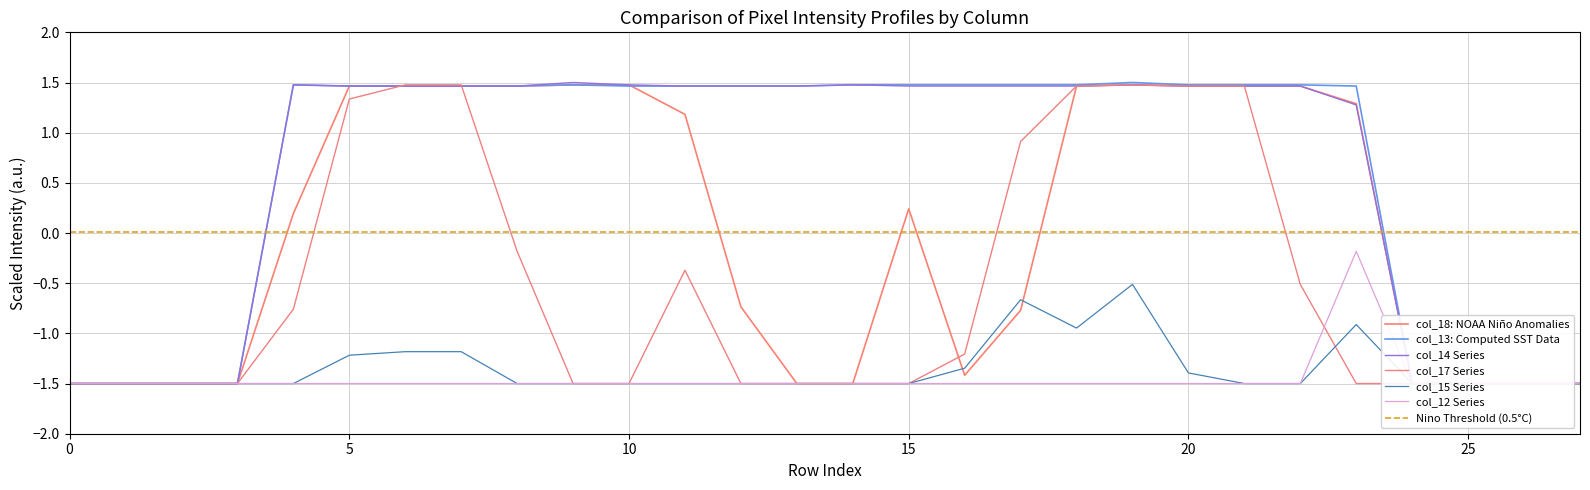

What is the difference between the highest and lowest values at 8?

3.0